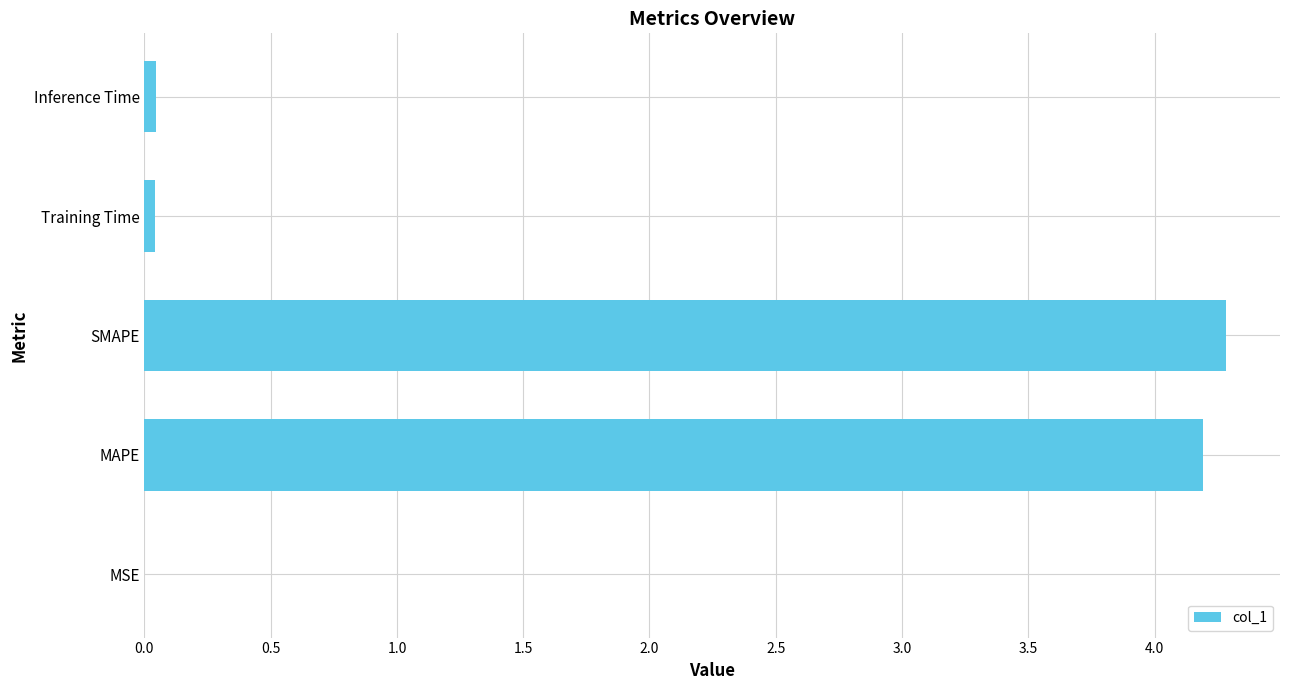

What is the maximum value shown in the chart?

4.3